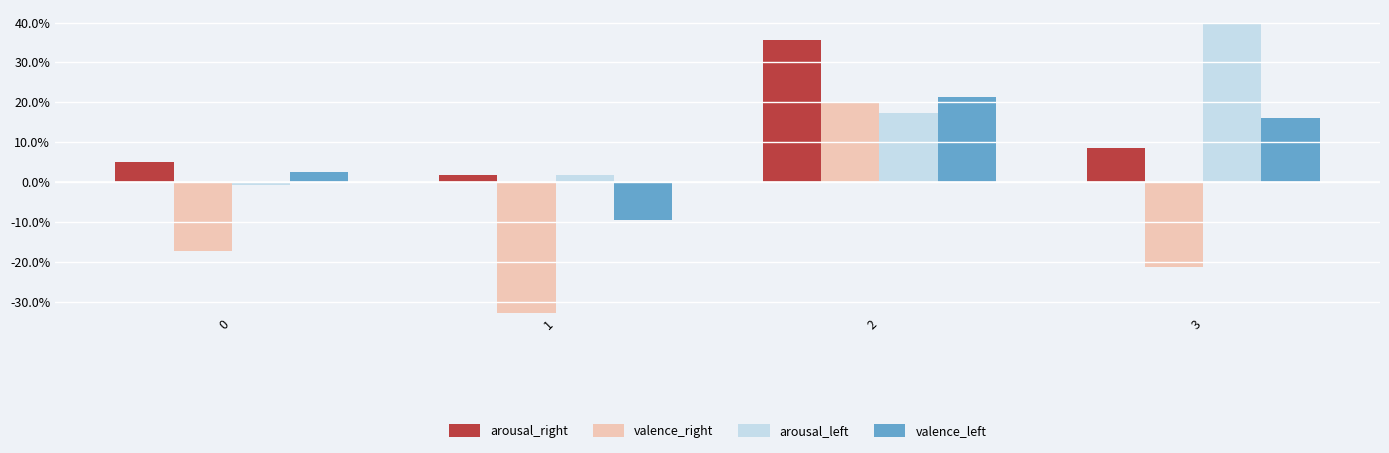

True or false: arousal_left has a value of 0.0 at 1.

True